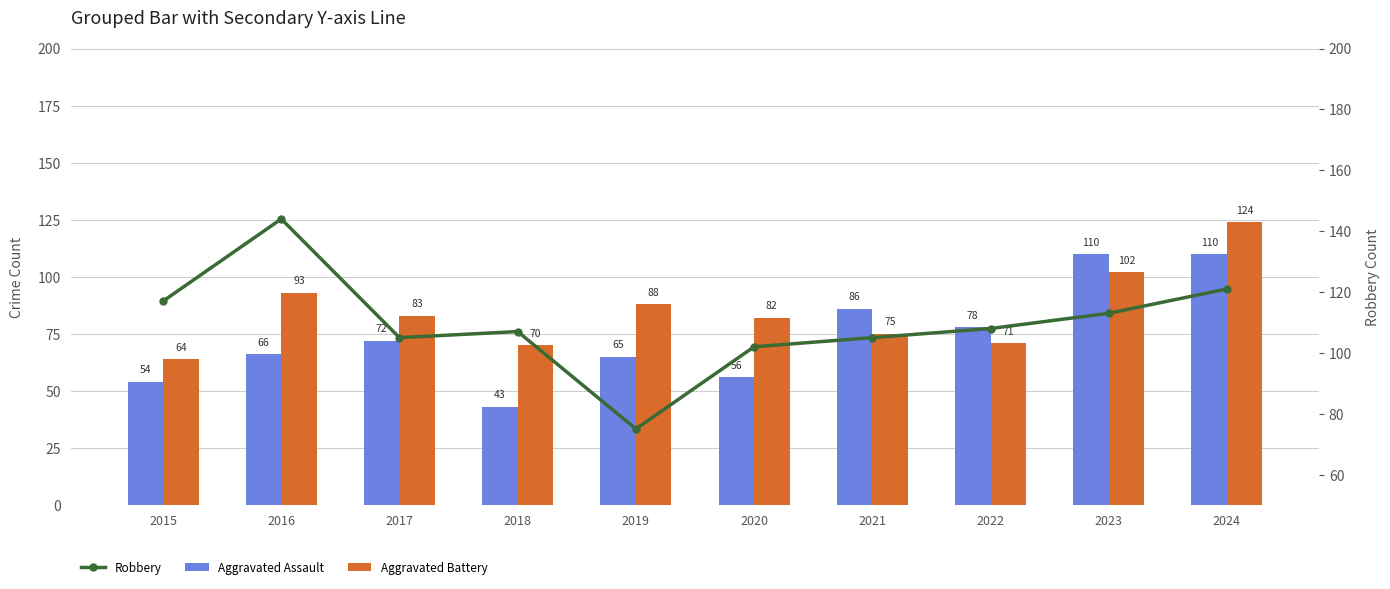

What are all the series names shown in the legend?

Aggravated Assault, Aggravated Battery, Robbery